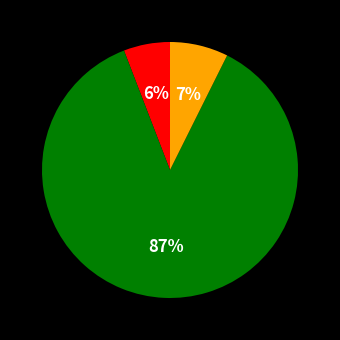

To the nearest percent, what is the difference between the largest and smallest slice percentages?

81%